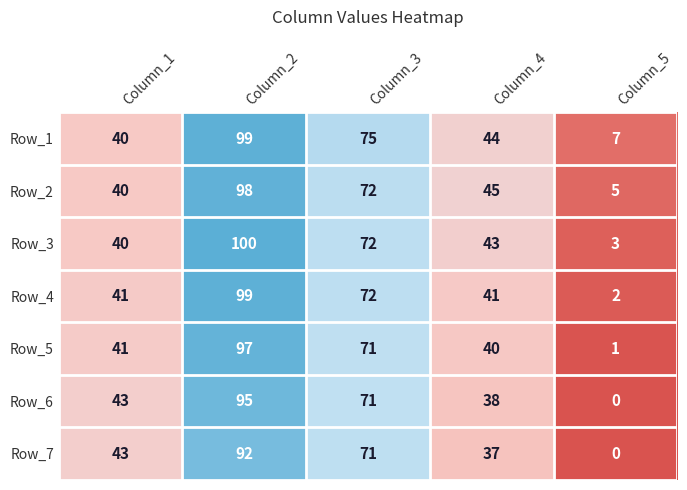

Between Column_3 and Column_4, which series saw the biggest shift?

Row_7